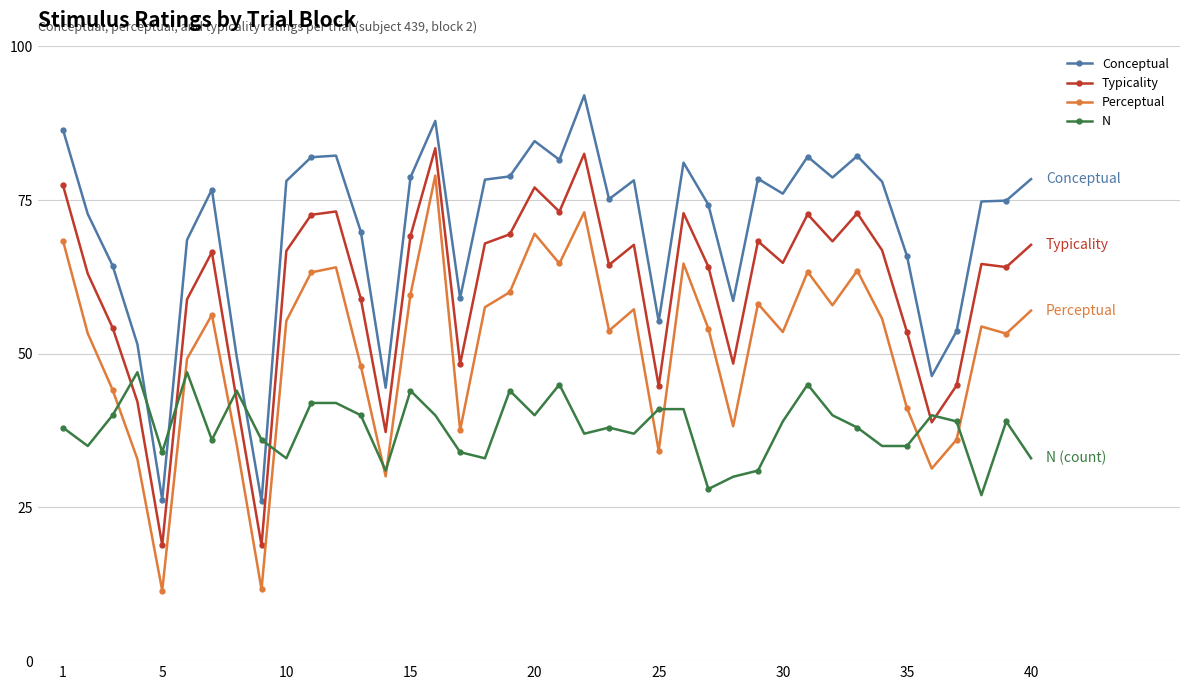

True or false: Perceptual has more than 2 interior local peaks.

True